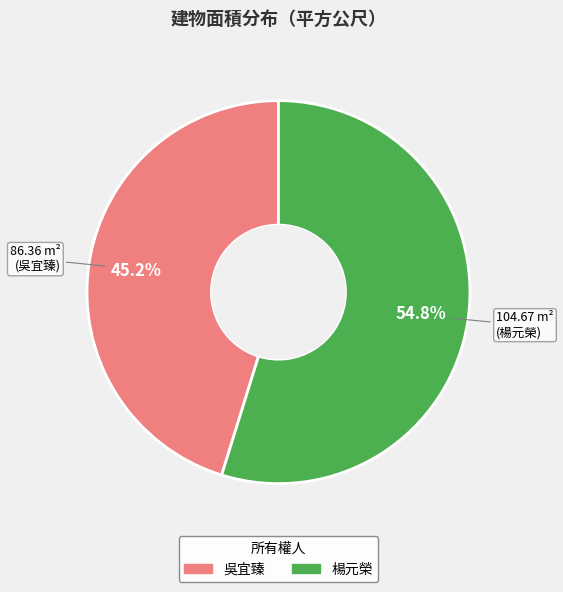

Which category accounts for the majority?

楊元榮